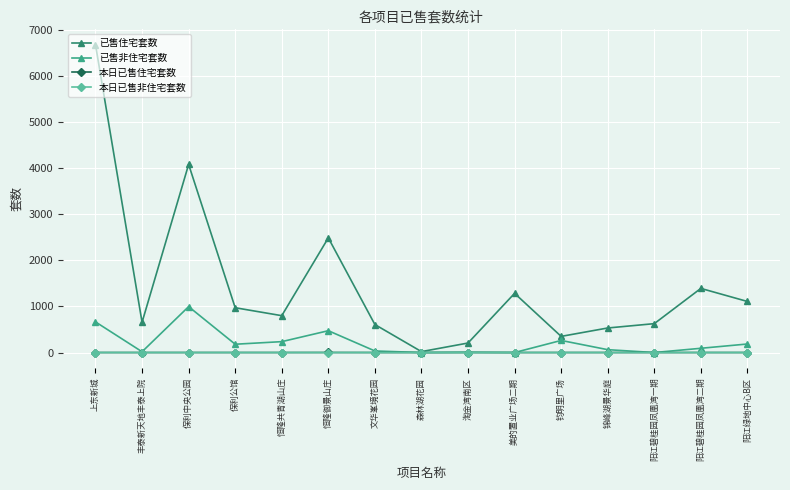

True or false: 已售非住宅套数 has more than 2 points higher than both neighbors.

True